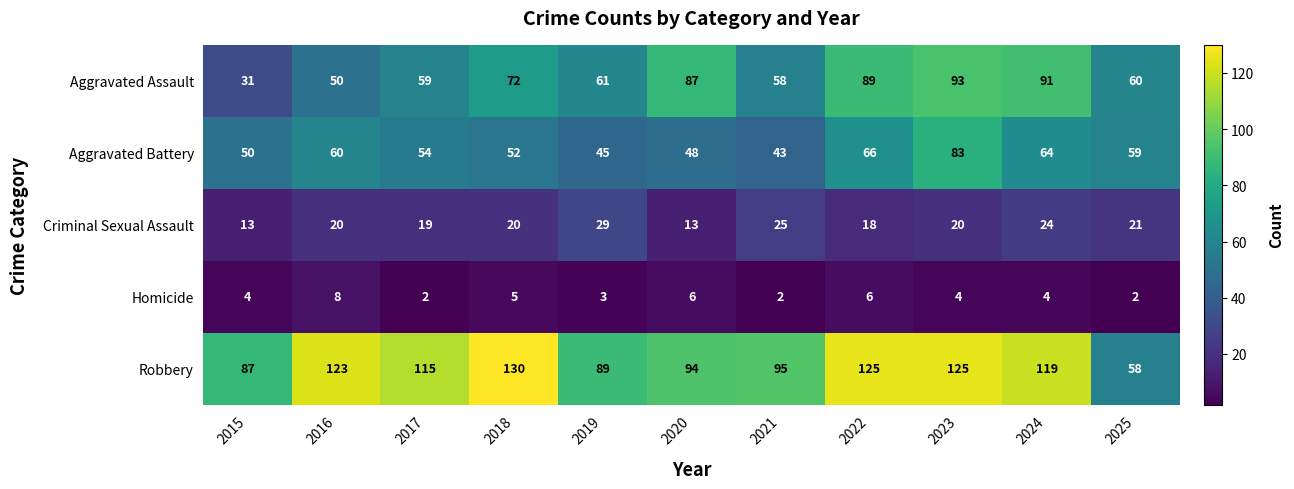

What is the average value of the Criminal Sexual Assault series?

20